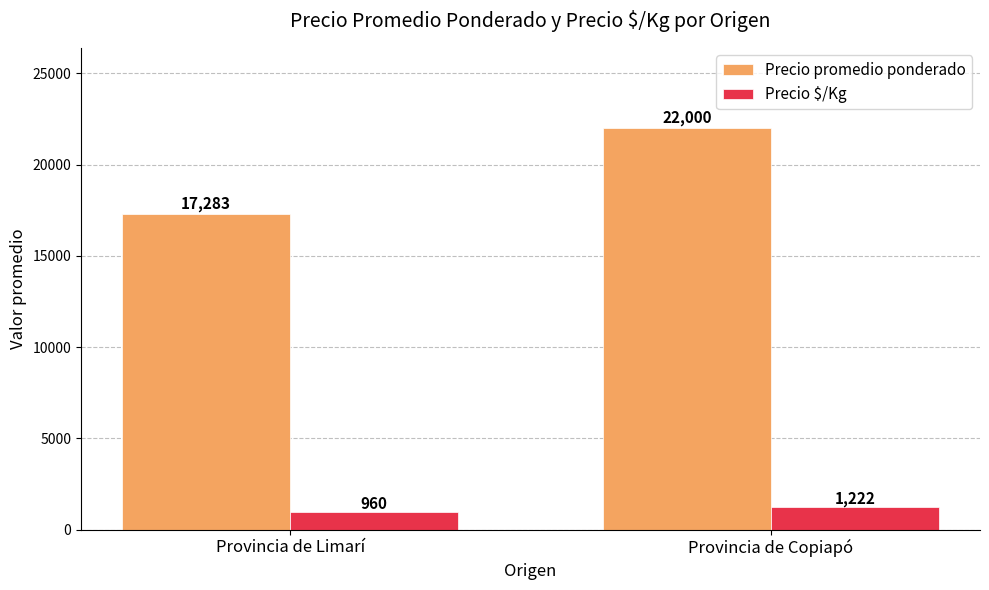

What is the value of the Precio $/Kg bar at the 1st from the left?

960